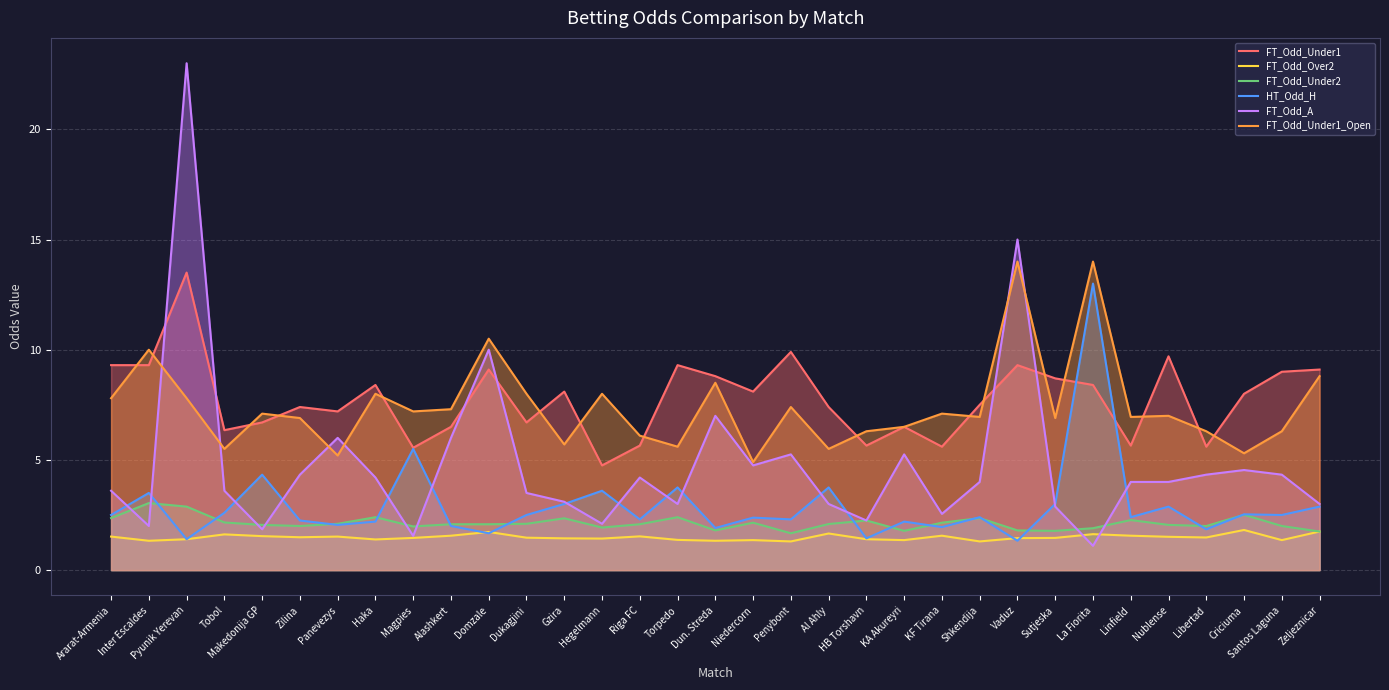

Which series changed the most between Al Ahly and KA Akureyri?

FT_Odd_A